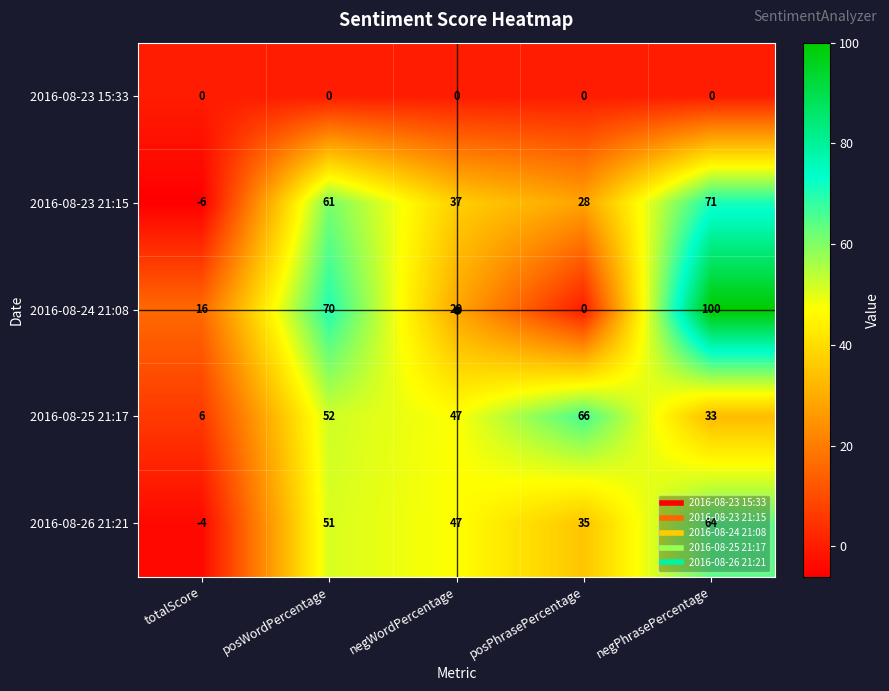

What is the sum of the 2016-08-25 21:17 values at negPhrasePercentage and totalScore?

39